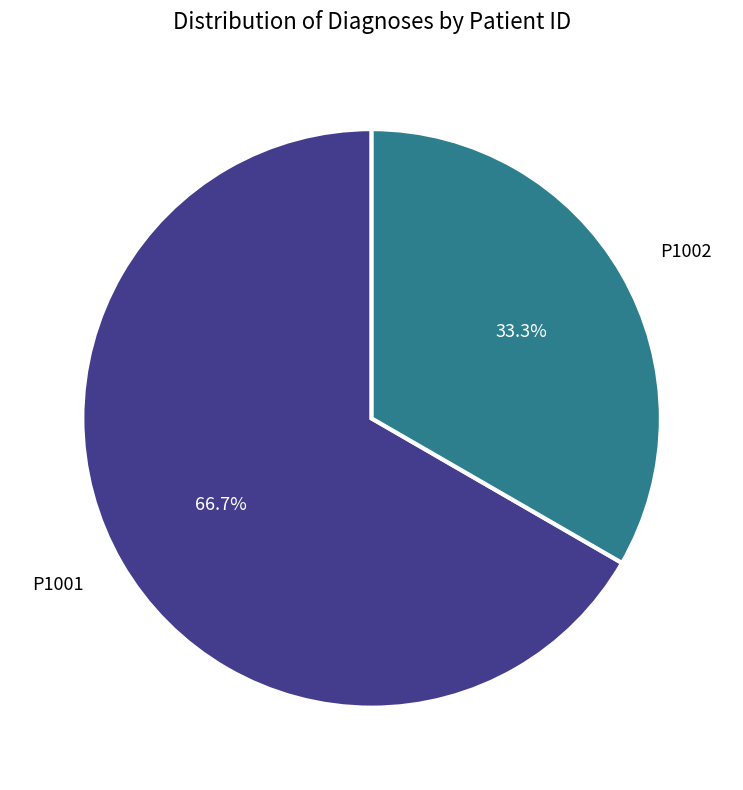

How many segments does this pie chart have?

2